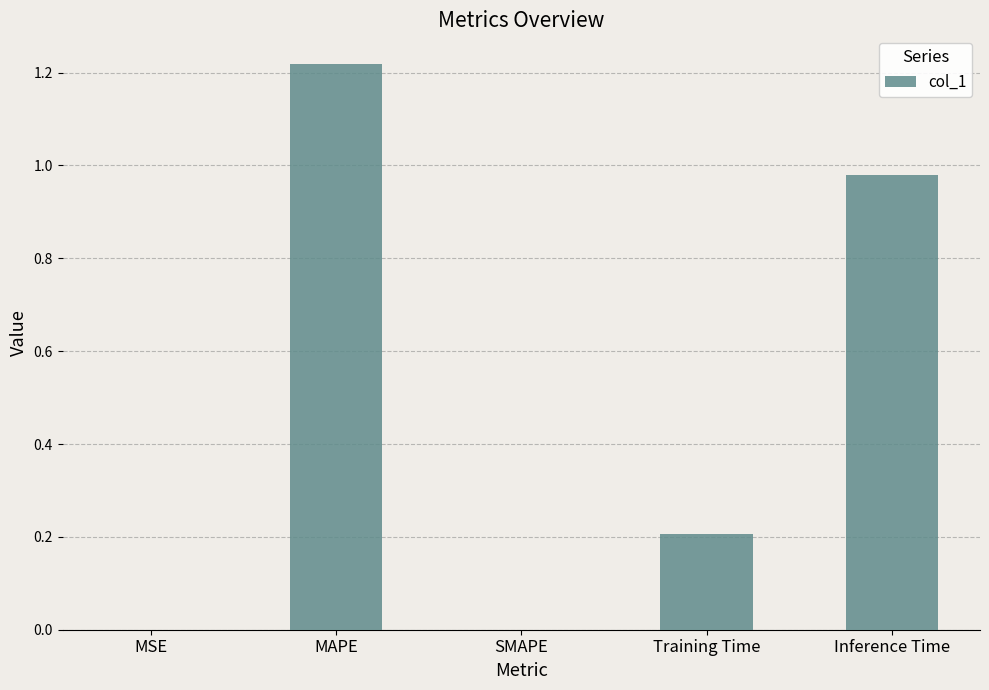

What is the difference between the values at MSE and Training Time?

0.2